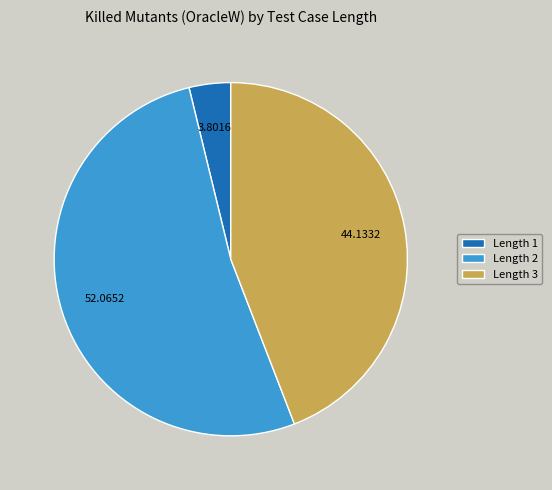

Rank the categories by value from highest to lowest.

Length 2, Length 3, Length 1